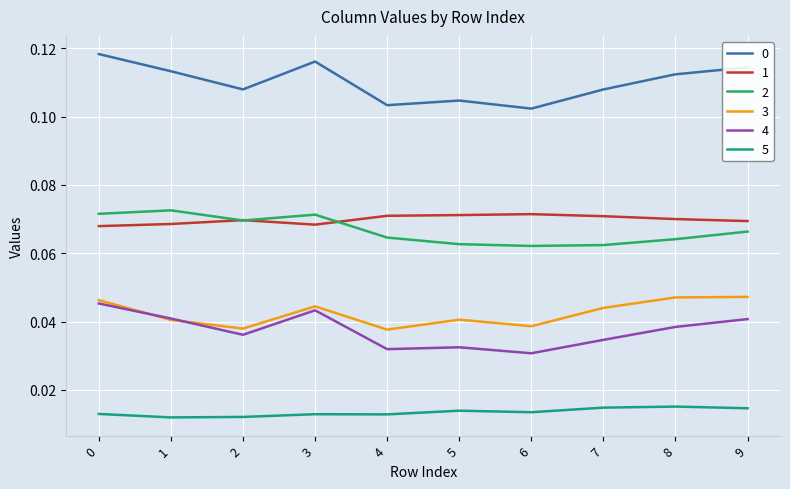

True or false: 5 and 4 intersect in this chart.

False